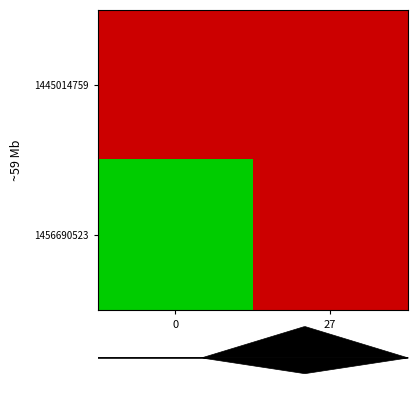

List the series in order of their peak value, highest first.

1456690523, 1445014759